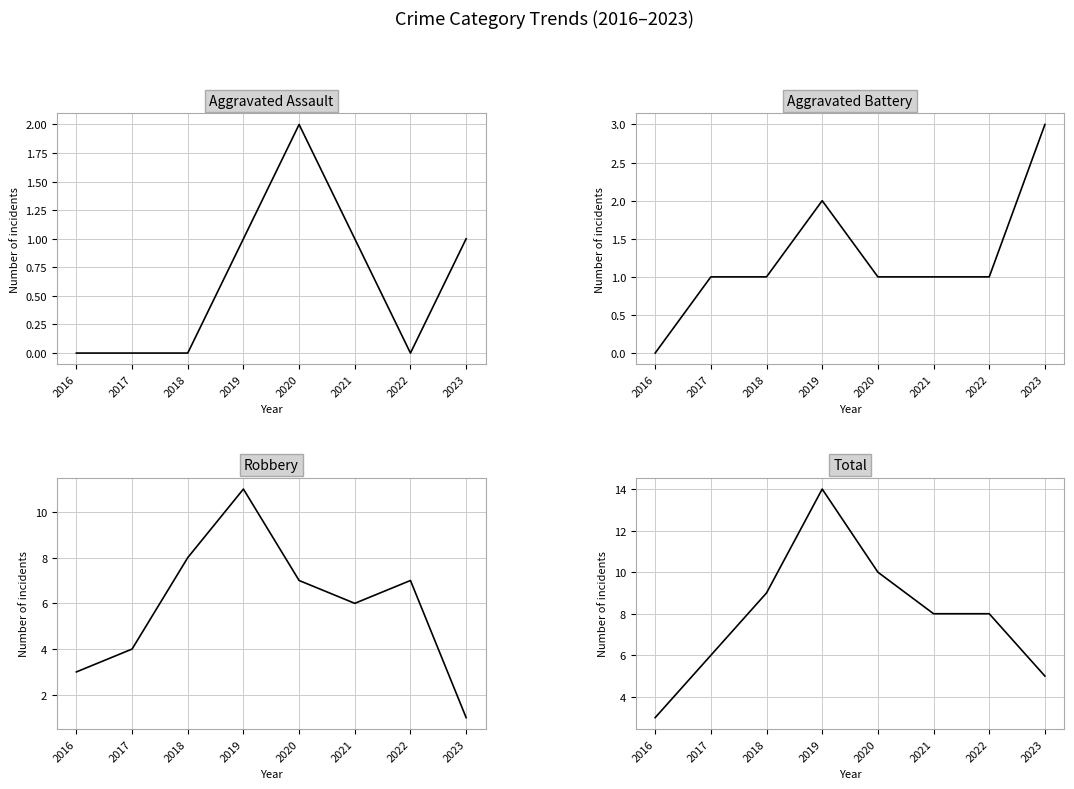

What are all the series names shown in the legend?

Aggravated Assault, Aggravated Battery, Robbery, Total